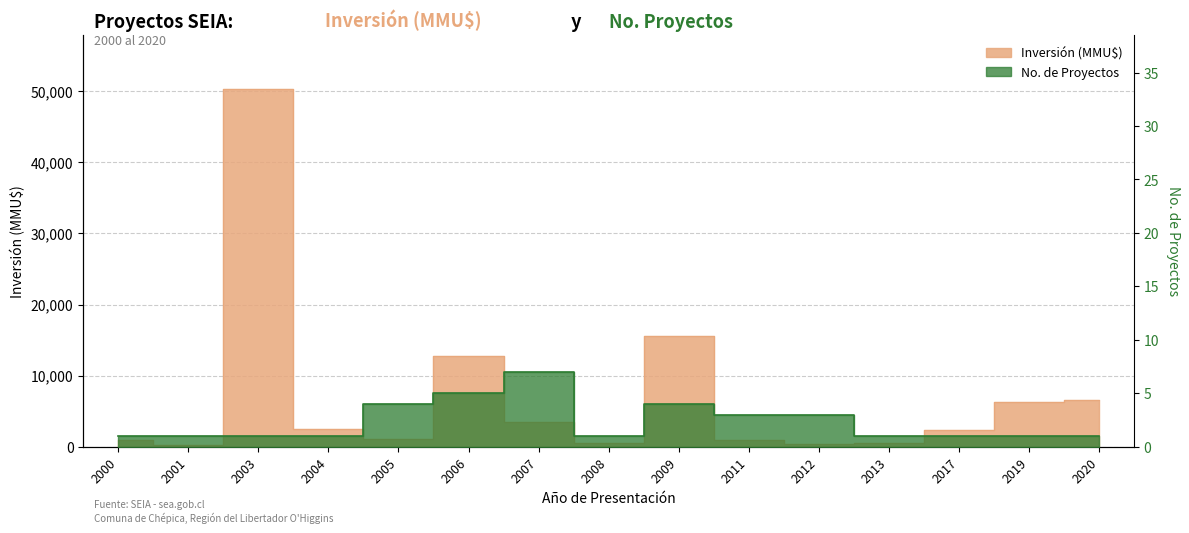

Is it true that No. de Proyectos equals 1 at 2003?

True